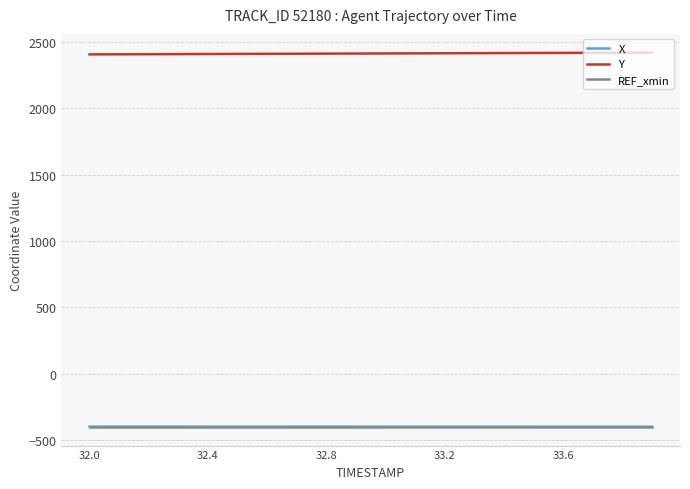

What is the sum of all Y values?

48255.0